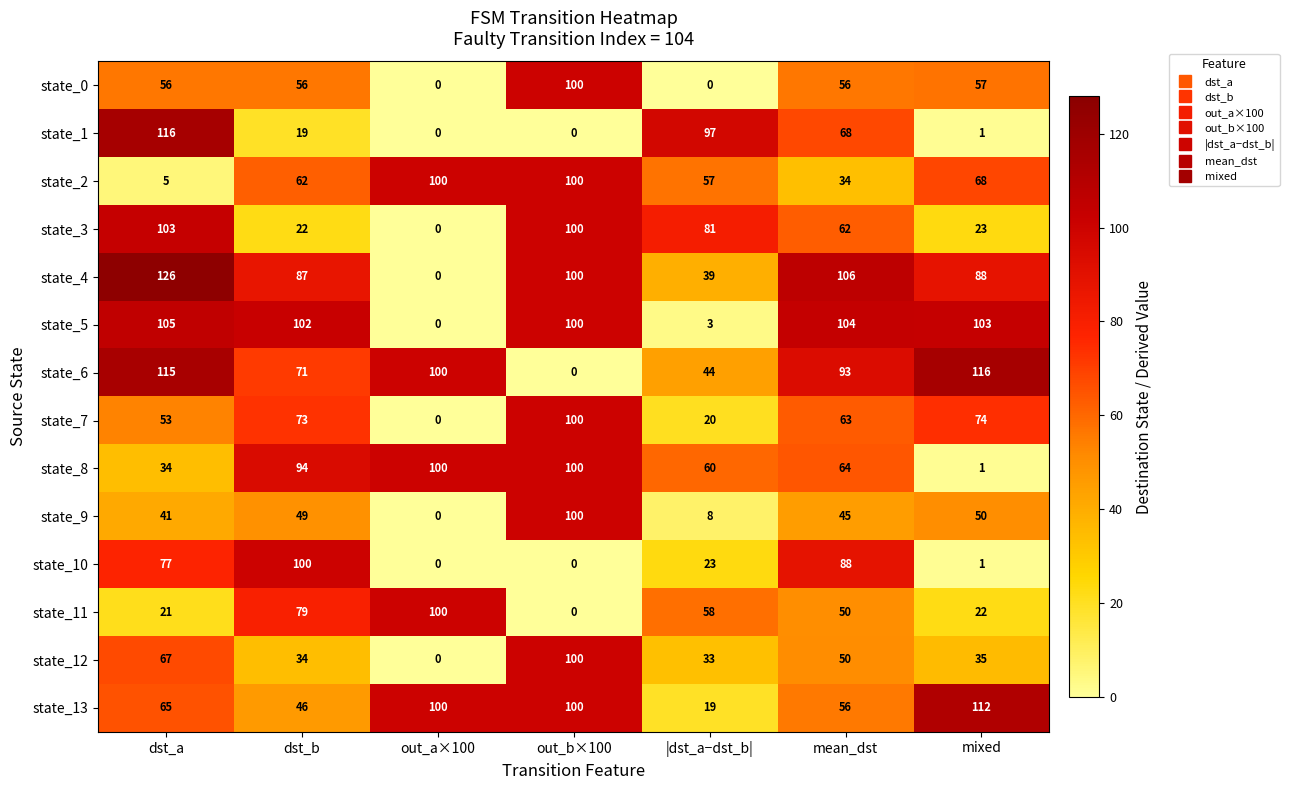

The value of state_3 at |dst_a−dst_b| is 81. True or false?

True